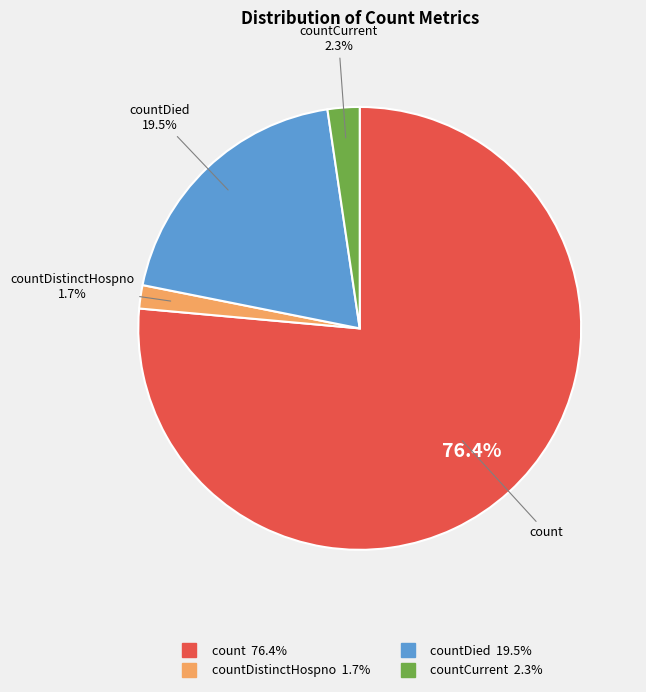

Is there any slice that represents more than half of the pie?

Yes